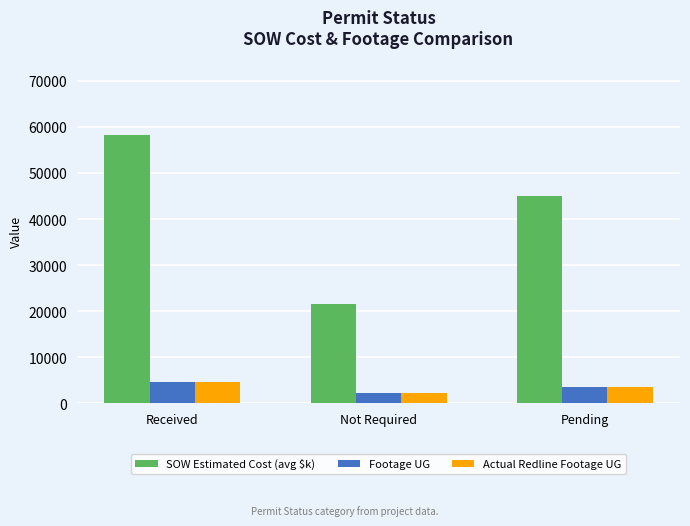

The value of Actual Redline Footage UG at Not Required is 2163. True or false?

True